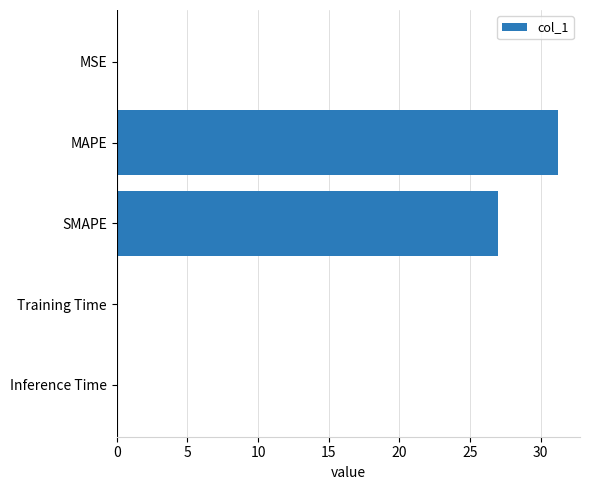

What is the average value?

11.7